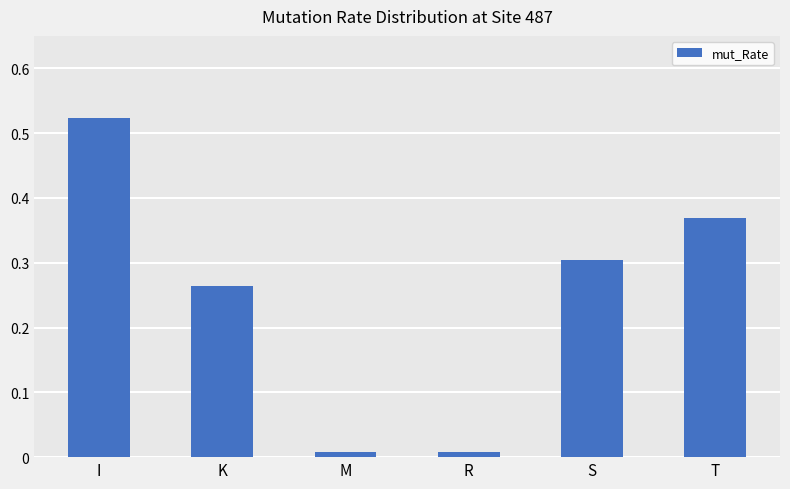

Which has a higher value, R or I?

I